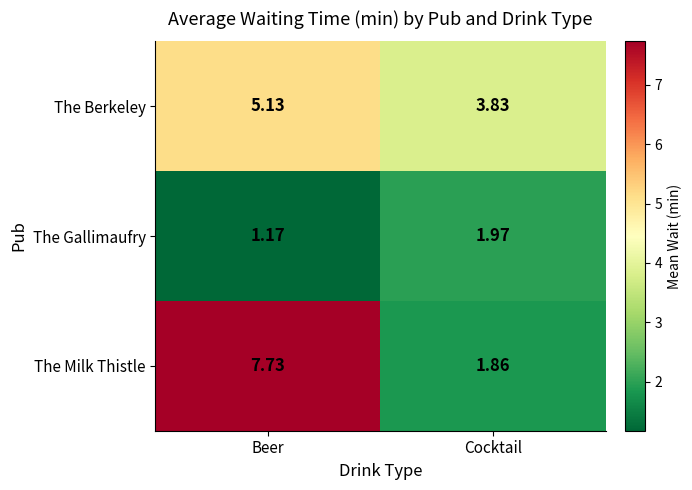

Which series has the largest total across all categories?

The Milk Thistle